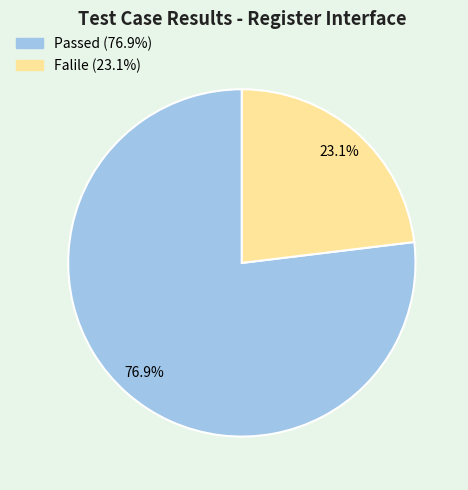

To the nearest percent, what percentage of the pie is Passed?

77%